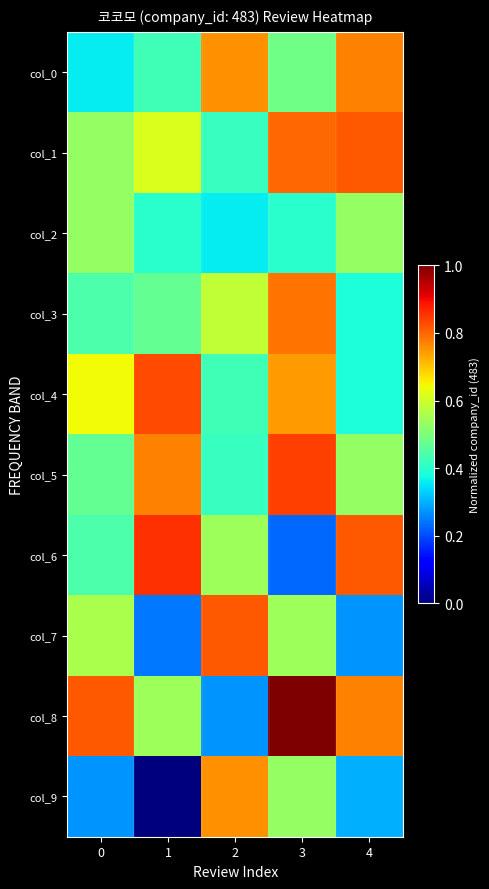

Reading left to right, what are all the values shown in this chart?

col_0: 0=0.4	1=0.4	2=0.8	3=0.5	4=0.8
col_1: 0=0.5	1=0.6	2=0.4	3=0.8	4=0.8
col_2: 0=0.5	1=0.4	2=0.4	3=0.4	4=0.5
col_3: 0=0.4	1=0.5	2=0.6	3=0.8	4=0.4
col_4: 0=0.6	1=0.8	2=0.4	3=0.7	4=0.4
col_5: 0=0.5	1=0.8	2=0.4	3=0.8	4=0.5
col_6: 0=0.4	1=0.9	2=0.5	3=0.2	4=0.8
col_7: 0=0.6	1=0.2	2=0.8	3=0.5	4=0.3
col_8: 0=0.8	1=0.5	2=0.3	3=1.0	4=0.8
col_9: 0=0.3	1=0.0	2=0.8	3=0.5	4=0.3